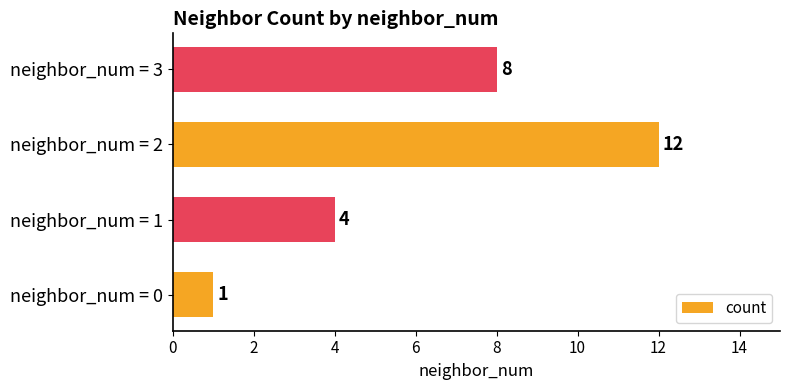

Count the values in the range 4 to 12.

3